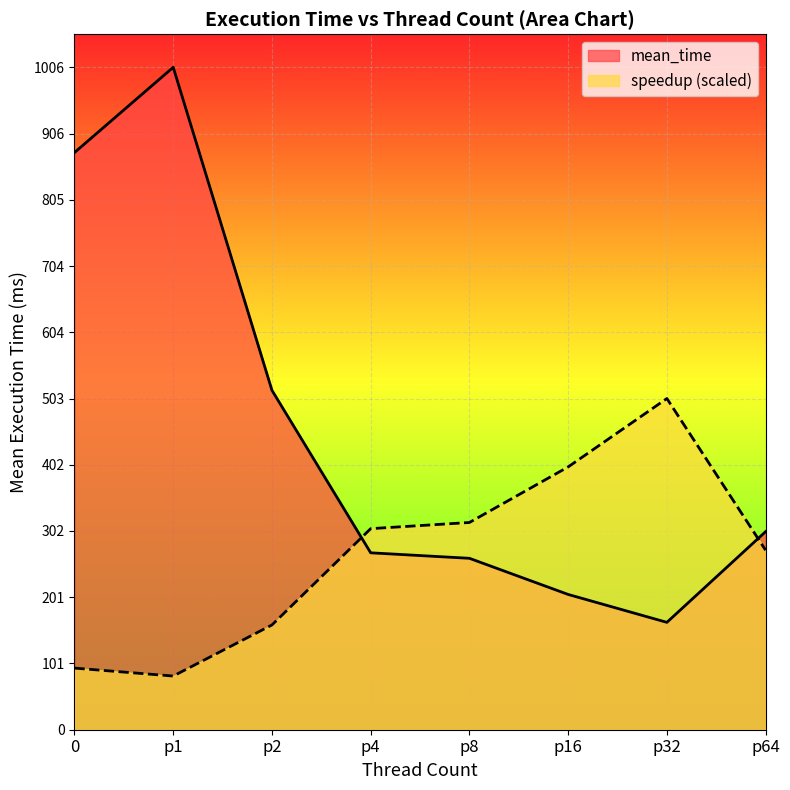

Rank the categories by mean_time value from lowest to highest.

p32, p16, p8, p4, p64, p2, 0, p1